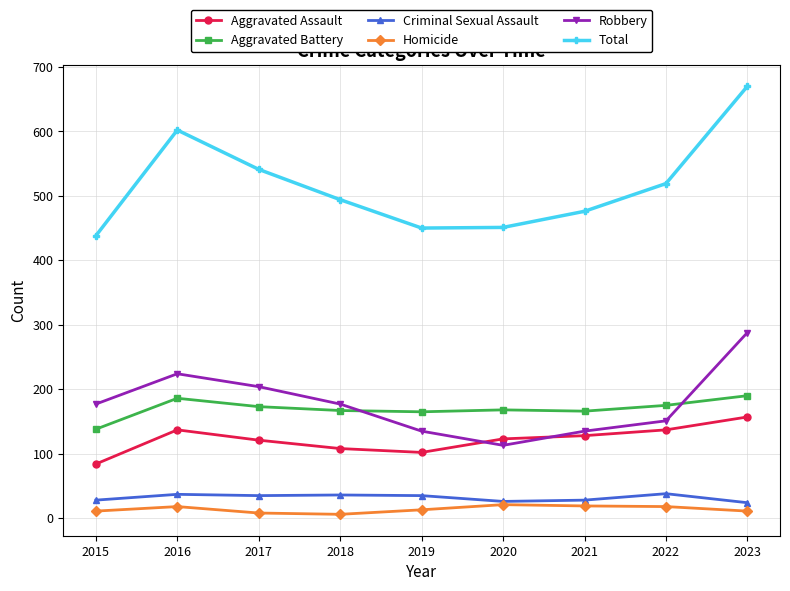

In Robbery, how many points are lower than both neighbors (excluding endpoints)?

1